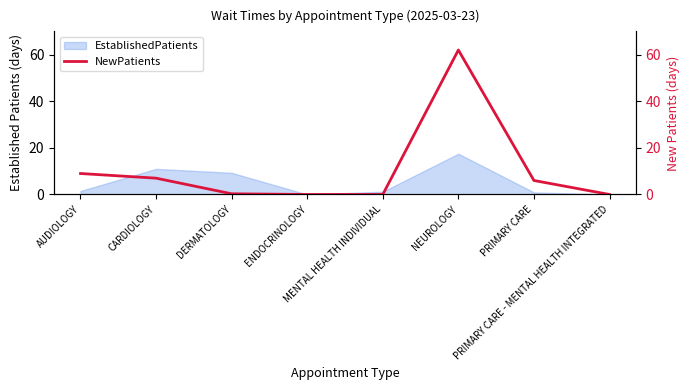

True or false: the data has more than 0 interior local peaks.

True